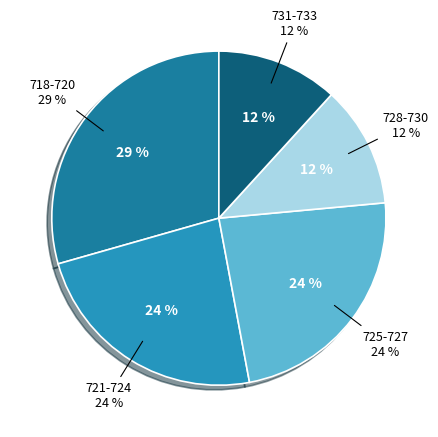

True or false: 719 accounts for 15% of the total.

False